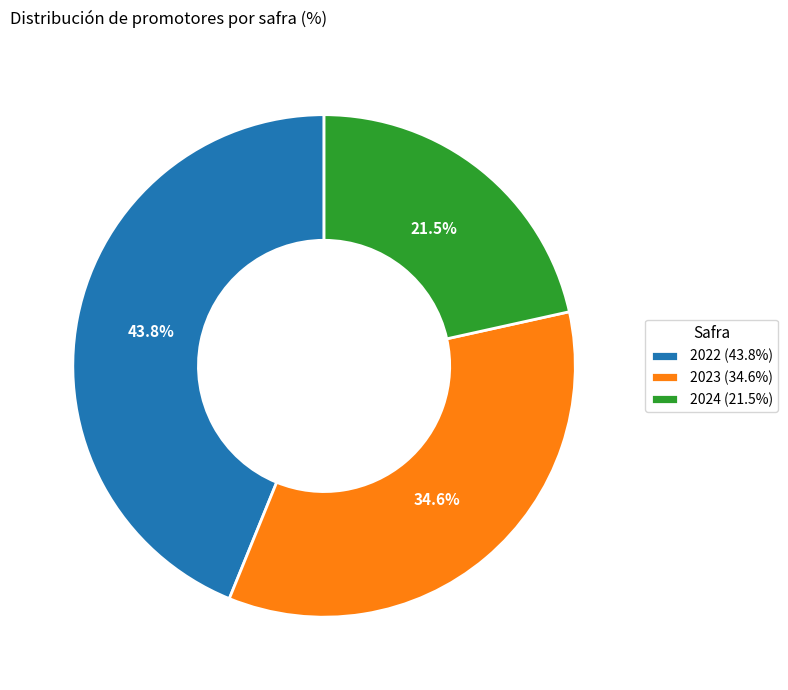

What is the smallest slice in the pie chart?

2024